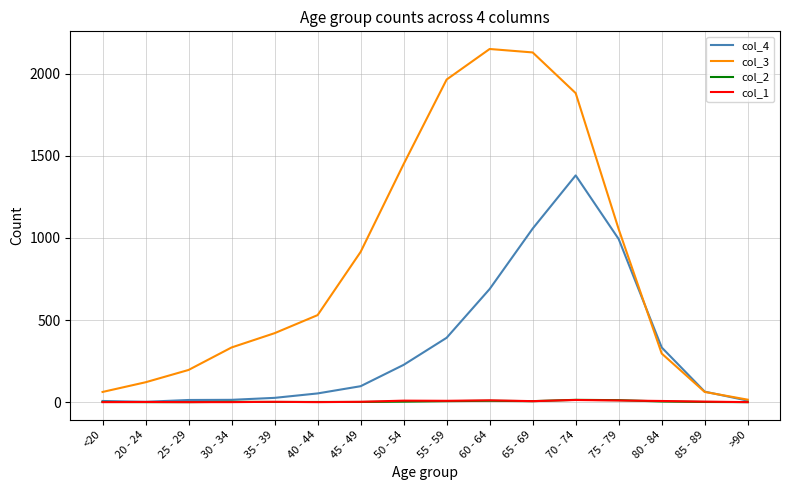

True or false: col_4 has a value of 227 at 50 - 54.

True